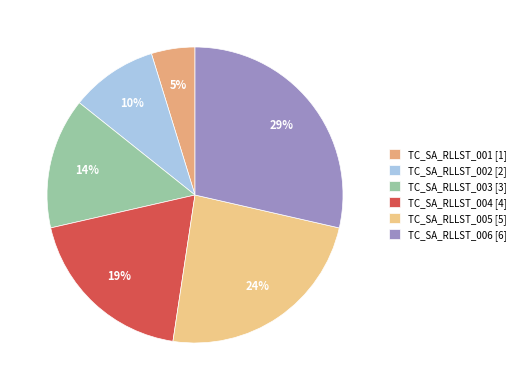

Count the number of slices in the pie.

6